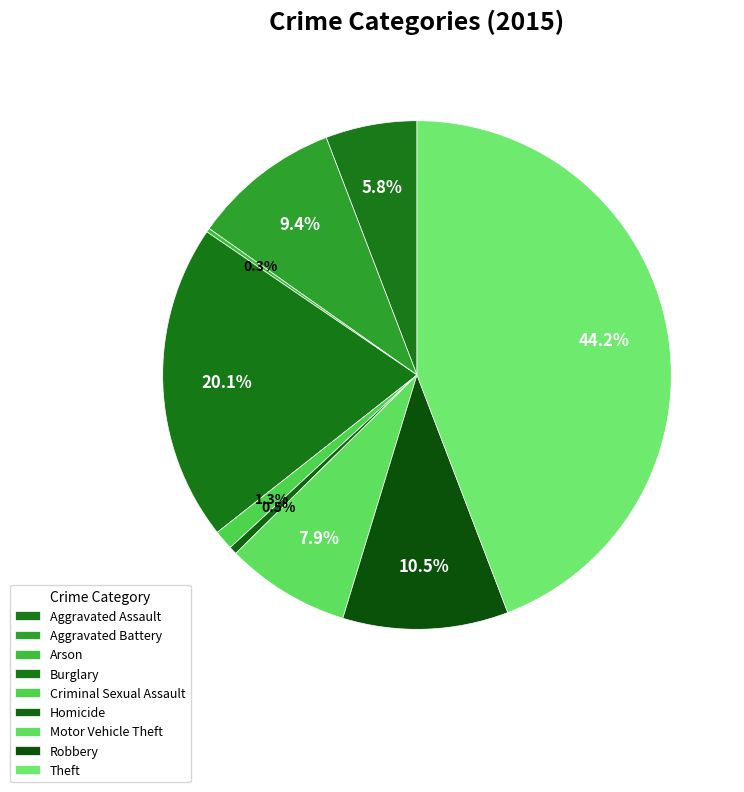

Between Aggravated Battery and Burglary, which is larger?

Burglary